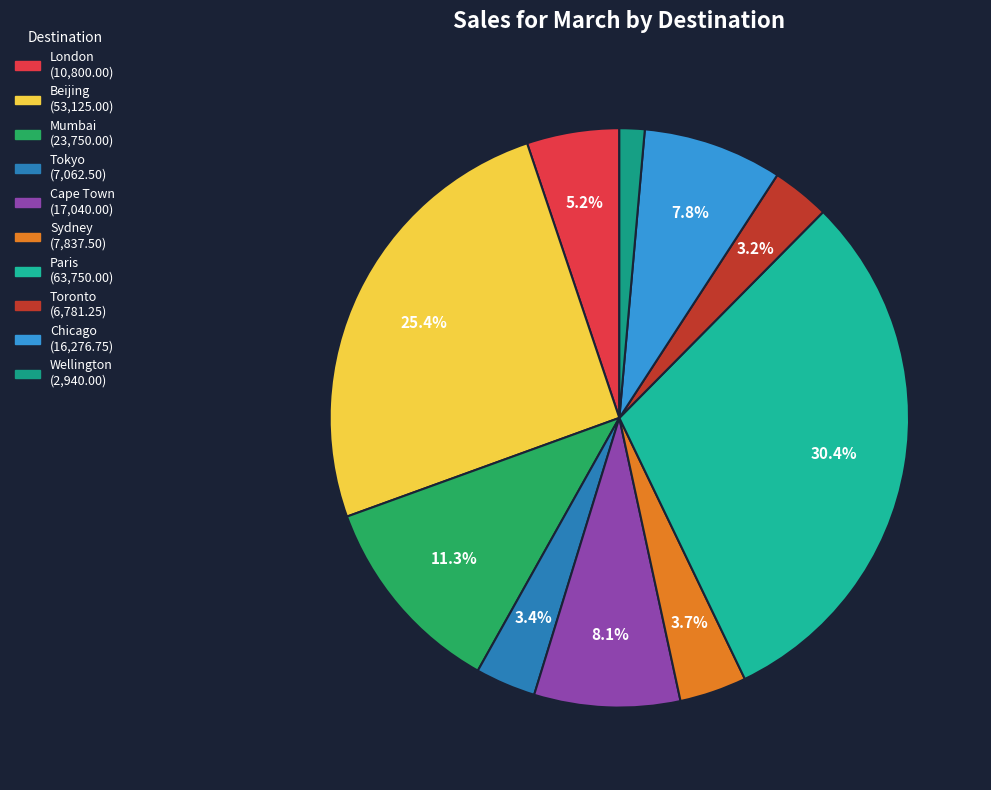

How many slices are in this pie chart?

10